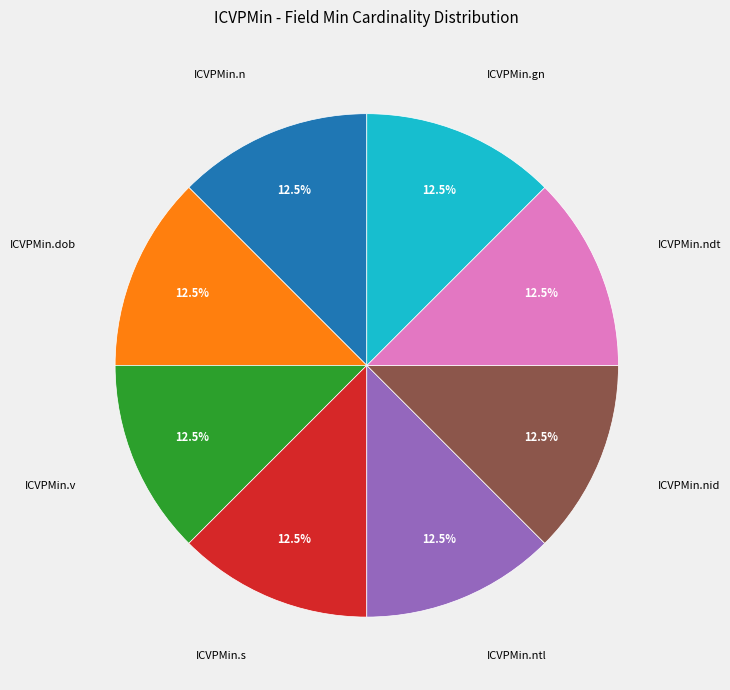

What is the ratio of the value at ICVPMin.v to the value at ICVPMin.ndt?

1.0